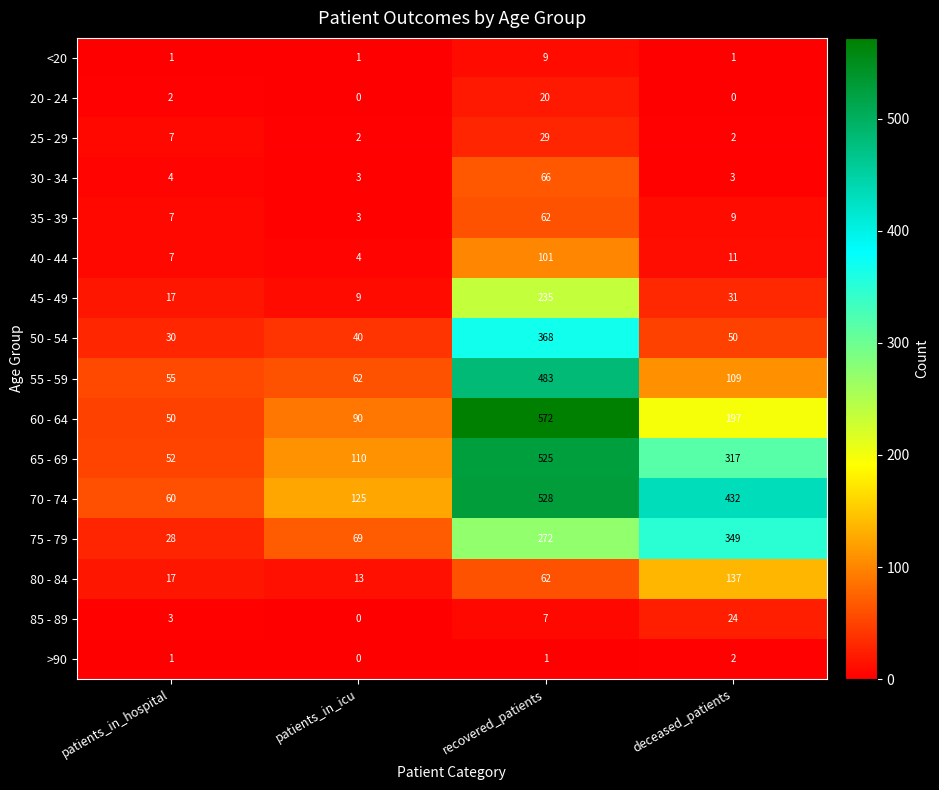

Rank the series by their maximum value, from highest to lowest.

60 - 64, 70 - 74, 65 - 69, 55 - 59, 50 - 54, 75 - 79, 45 - 49, 80 - 84, 40 - 44, 30 - 34, 35 - 39, 25 - 29, 85 - 89, 20 - 24, <20, >90